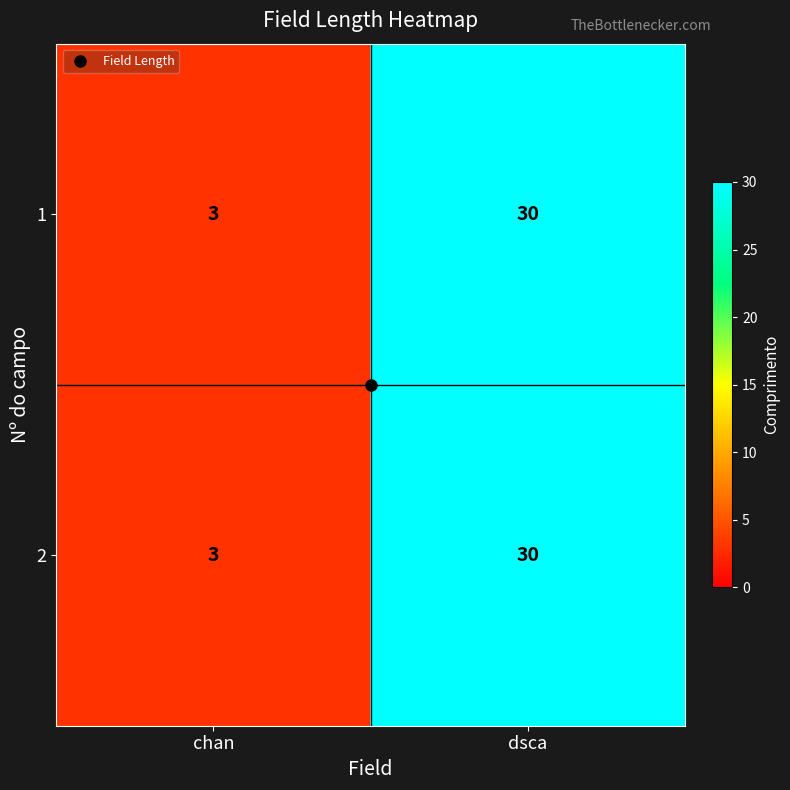

What is the sum of the 1 values at dsca and chan?

33